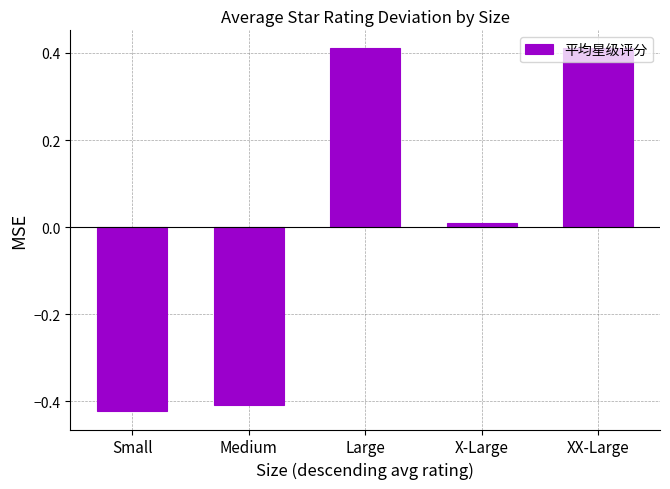

Which has a higher value, Large or X-Large?

Large